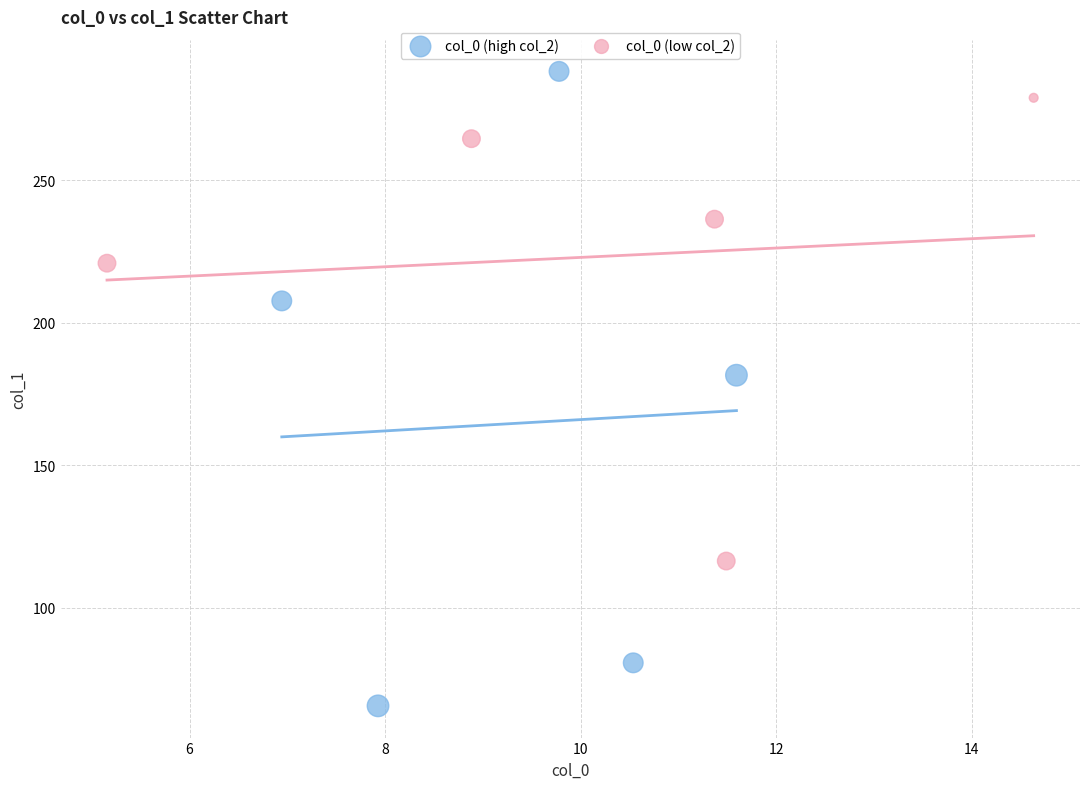

Which series contains the lowest Y value?

col_0 (high col_2)